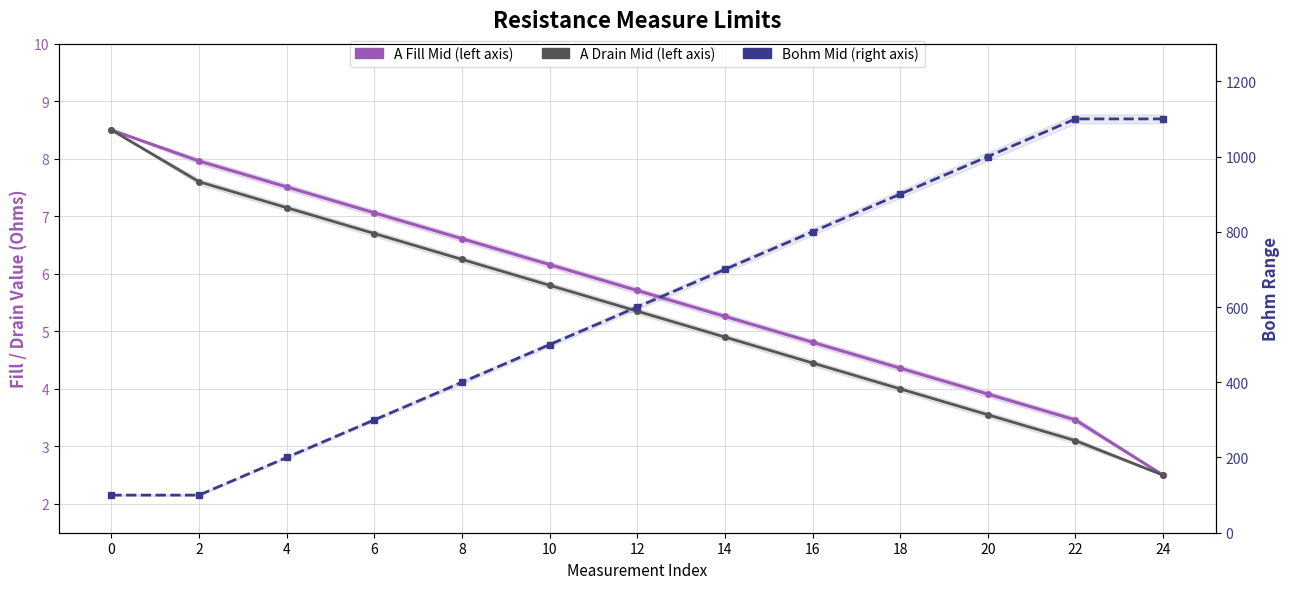

True or false: Bohm Mid and A Drain Mid intersect in this chart.

False